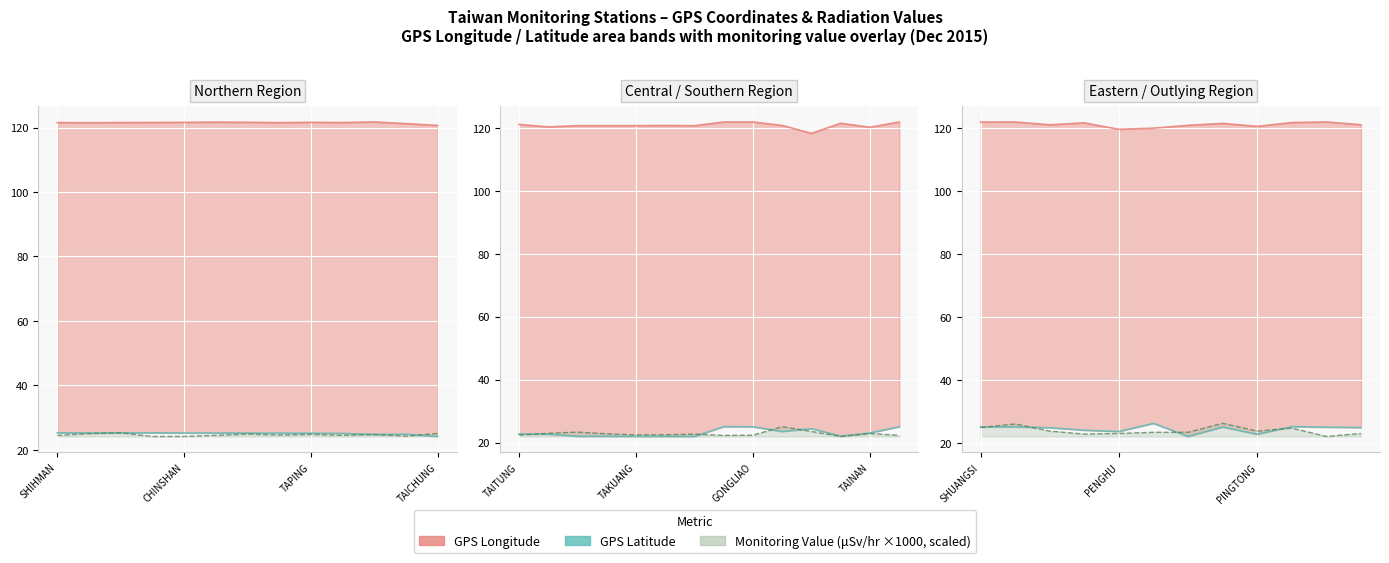

True or false: GPS_latitude and GPS_longitude cross at least once.

False